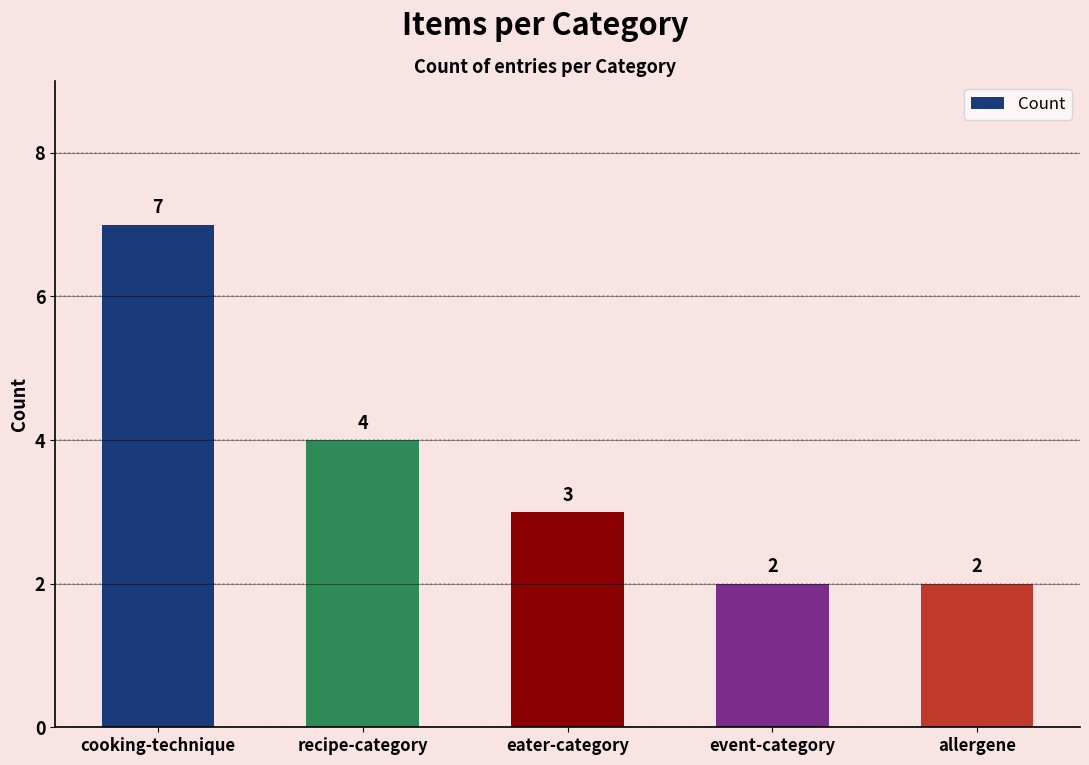

Which has a higher value, cooking-technique or eater-category?

cooking-technique